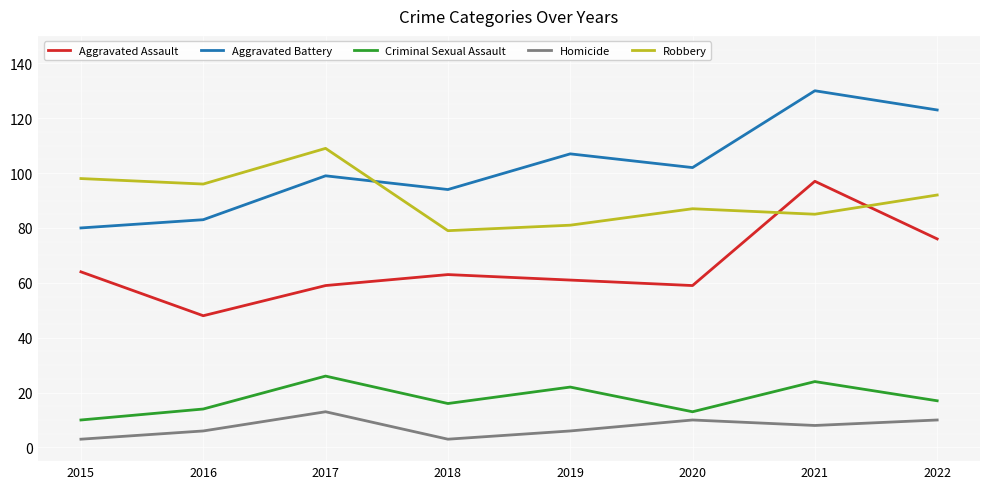

At which label is Aggravated Assault closest to 72?

2022